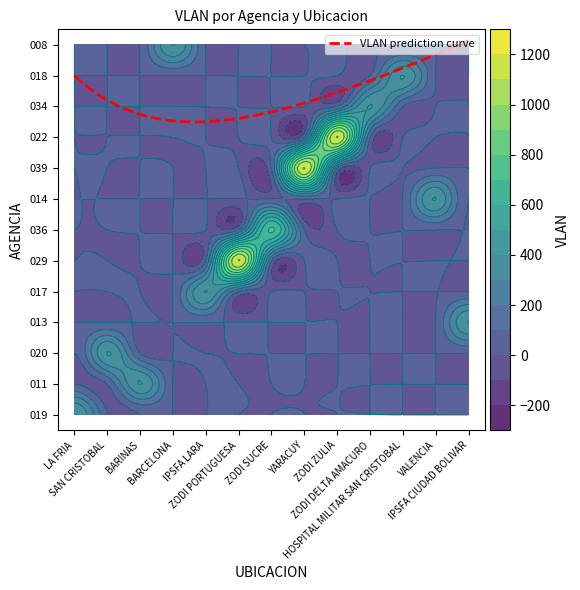

What is the sum of all 008 values?

403